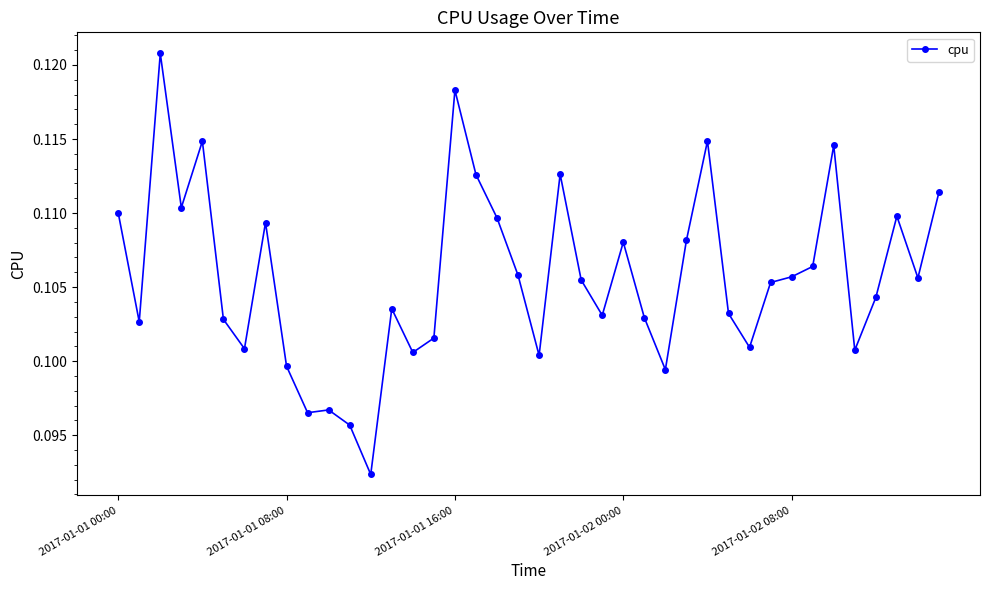

What is the sum of all values?

4.2